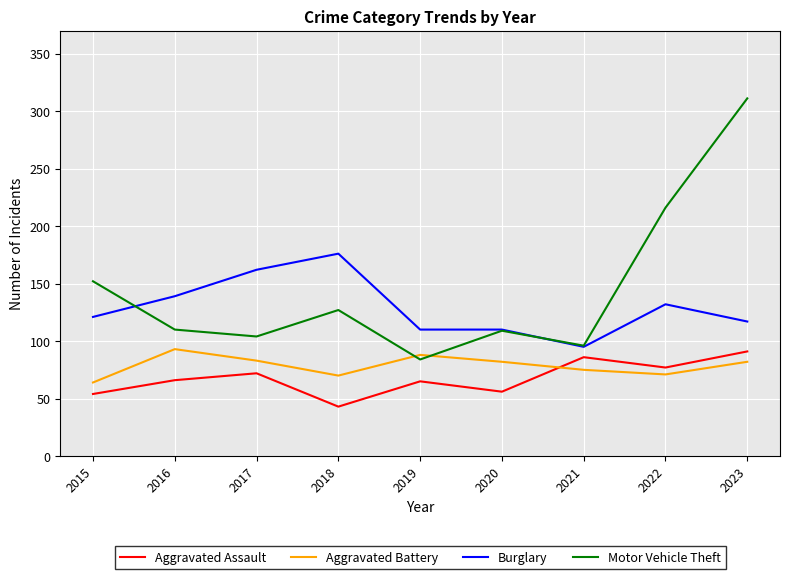

At which label is Motor Vehicle Theft closest to 197?

2022